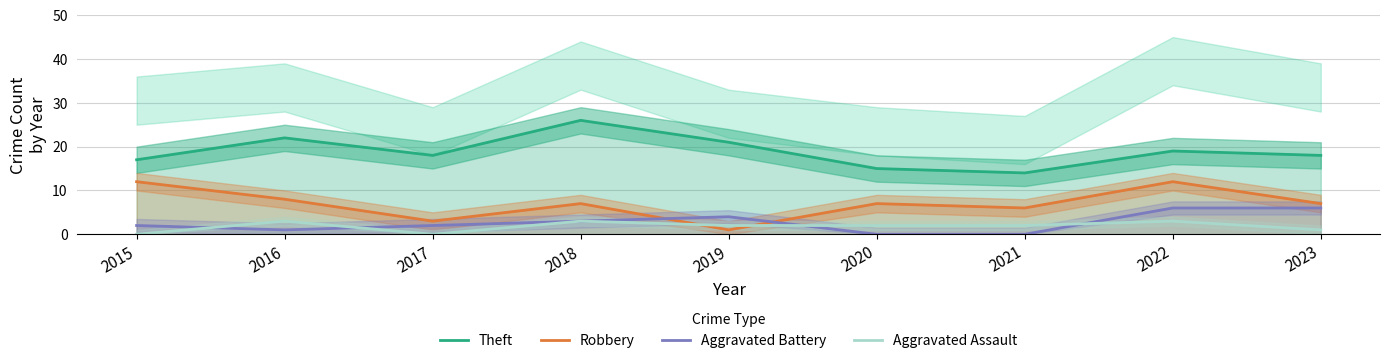

What is the maximum value shown in the chart?

26